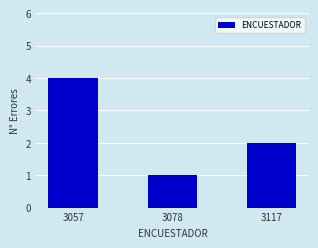

Is it true that the value at 3057 is 4?

True